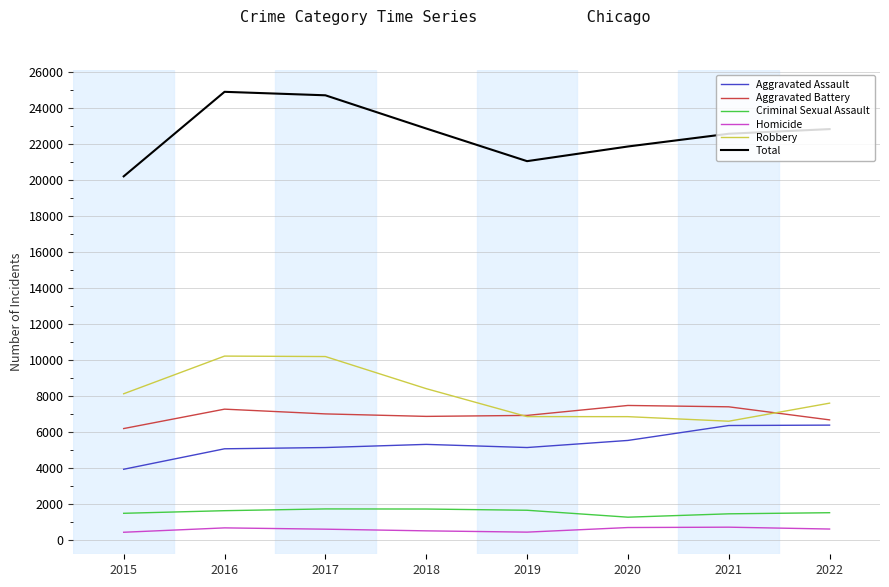

What is the approximate value of Criminal Sexual Assault at 2020?

1278